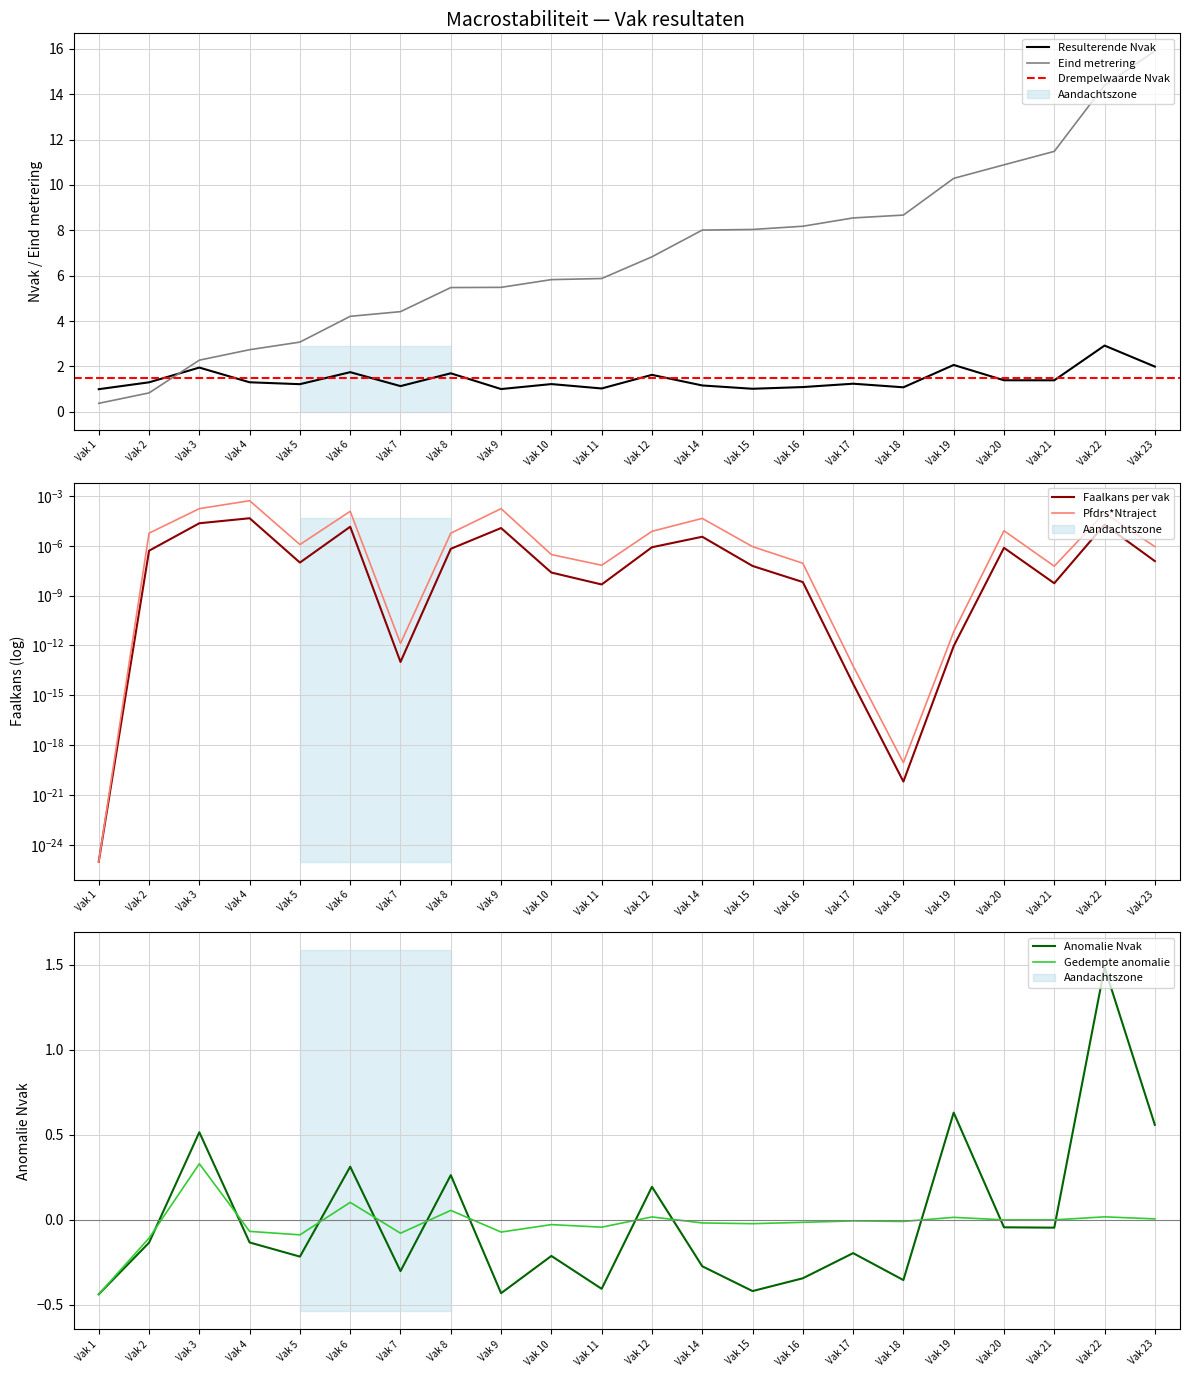

The value of Faalkans per vak at Vak 6 is 0.0. True or false?

True